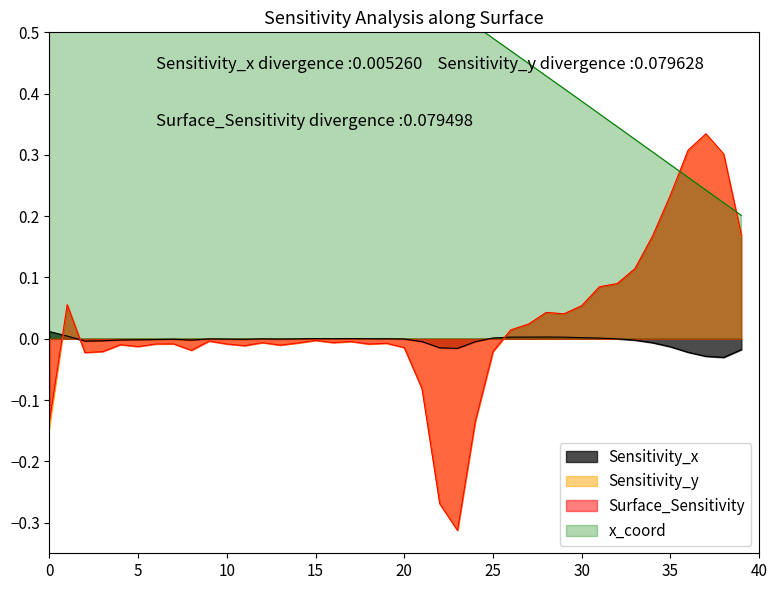

How many values in the Surface_Sensitivity series are below 0?

25